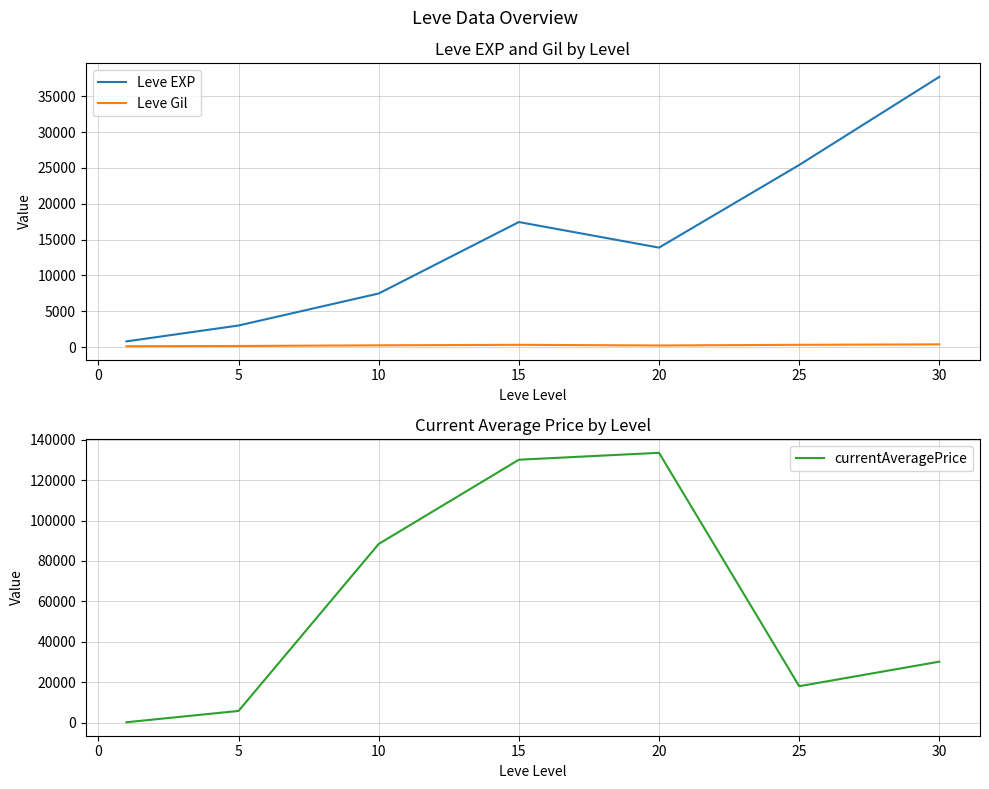

Rank the series by their maximum value, from highest to lowest.

currentAveragePrice, Leve EXP, Leve Gil